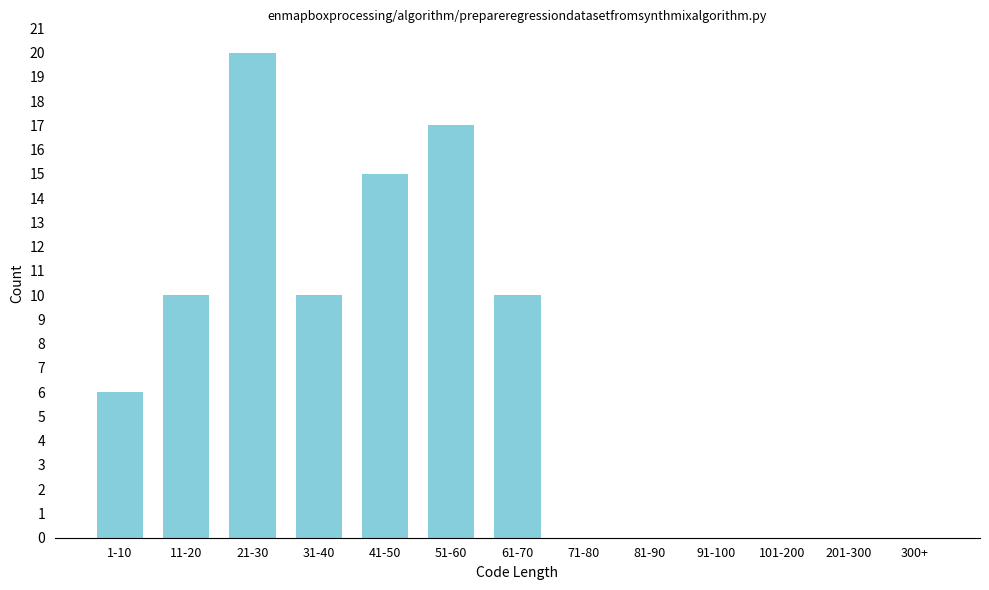

Reading left to right, extract all data points from this chart.

1-10=6	11-20=10	21-30=20	31-40=10	41-50=15	51-60=17	61-70=10	71-80=0	81-90=0	91-100=0	101-200=0	201-300=0	300+=0